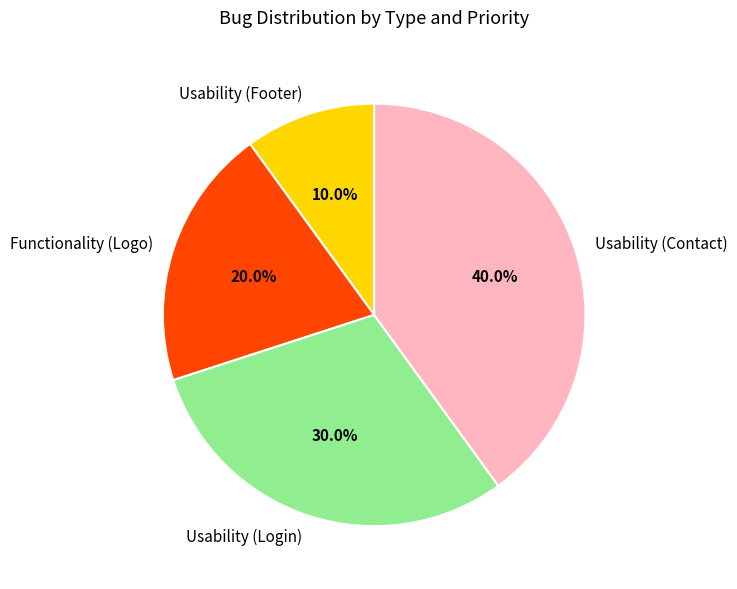

What is the smallest slice in the pie chart?

Usability (Footer)